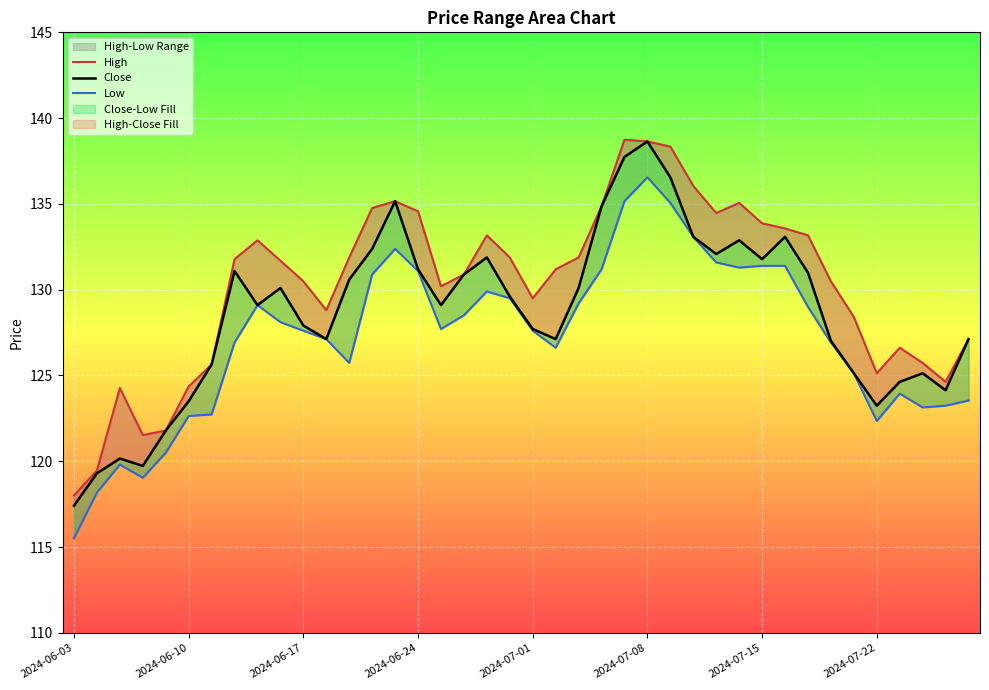

Rank the series by their maximum value, from lowest to highest.

Low, Close, High